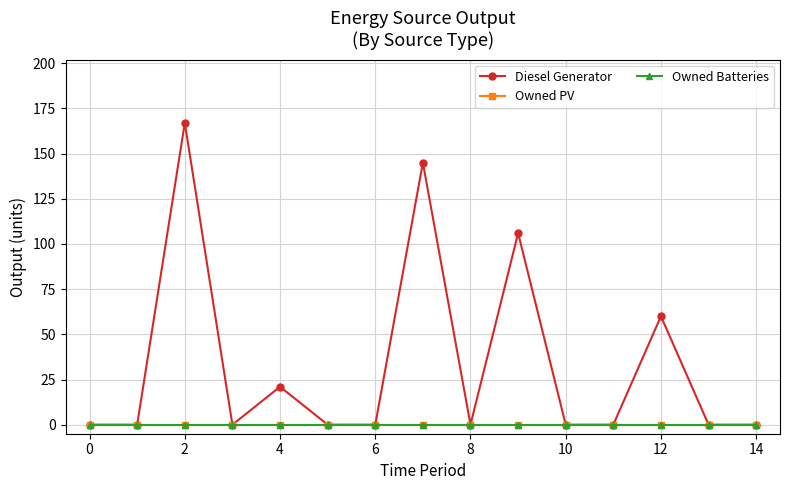

Does the chart have visible grid lines?

Yes